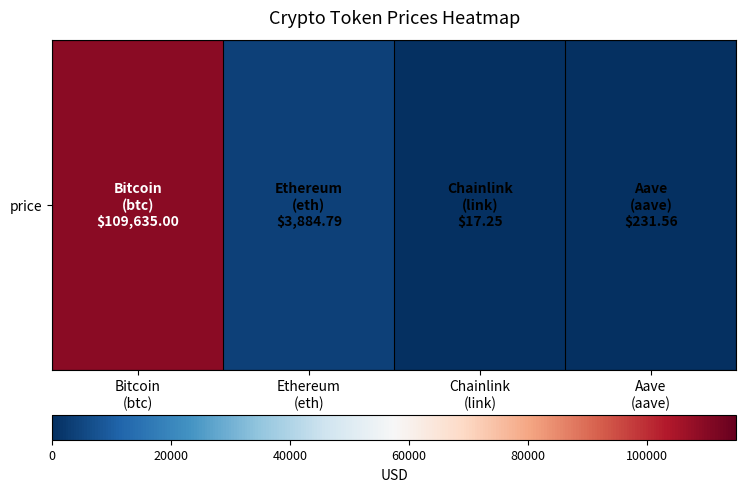

What is the minimum value shown in the chart?

17.2